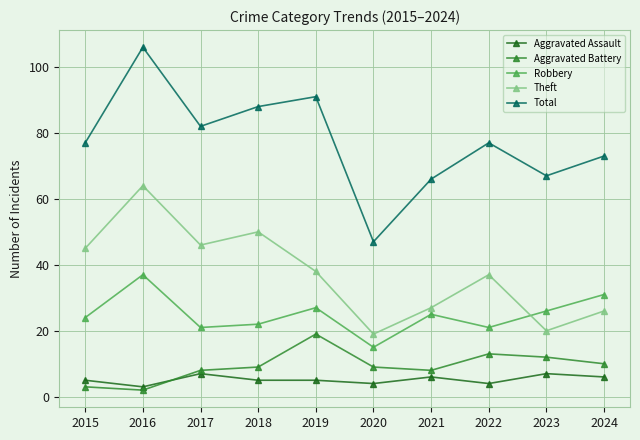

What is the spread (max minus min) of values at 2024?

67